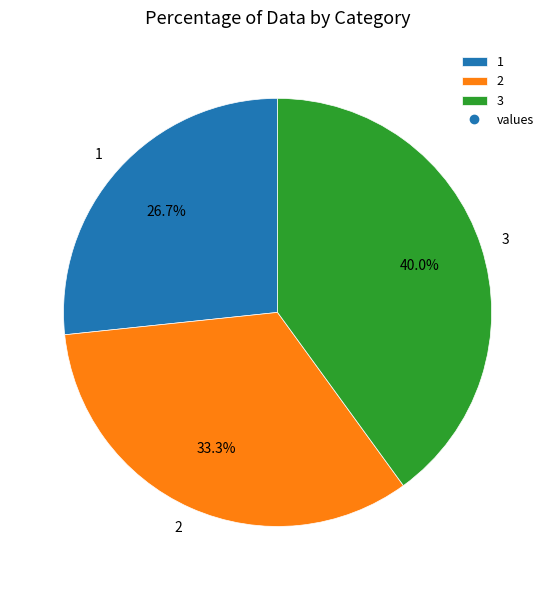

What percentage do 1 and 3 together represent?

66.7%